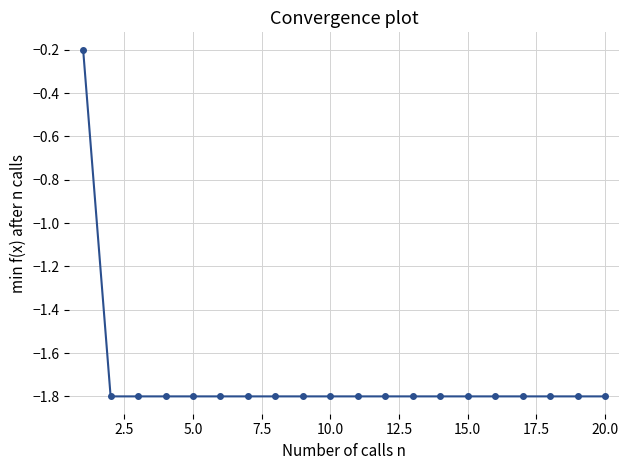

Reading left to right, transcribe all the data shown in this chart.

-0.2	-1.8	-1.8	-1.8	-1.8	-1.8	-1.8	-1.8	-1.8	-1.8	-1.8	-1.8	-1.8	-1.8	-1.8	-1.8	-1.8	-1.8	-1.8	-1.8